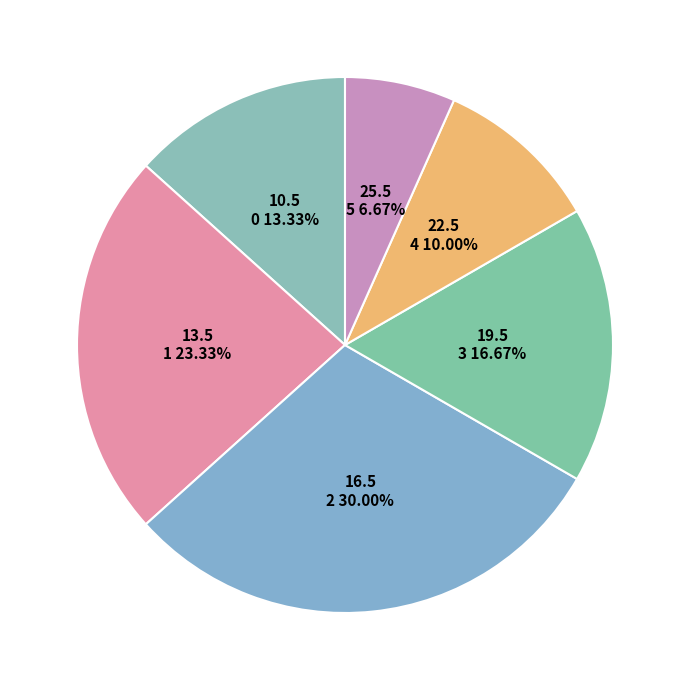

To the nearest percent, what is the average slice percentage?

17%